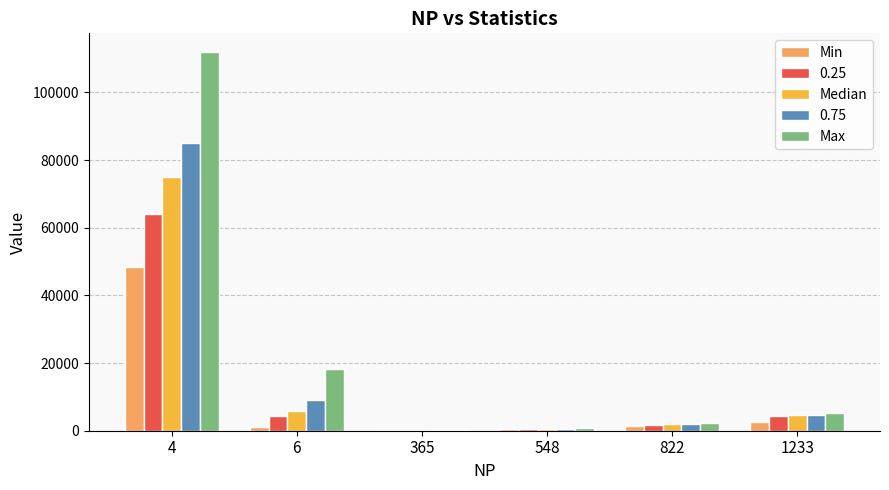

What is the sum of all Median values?

88093.8